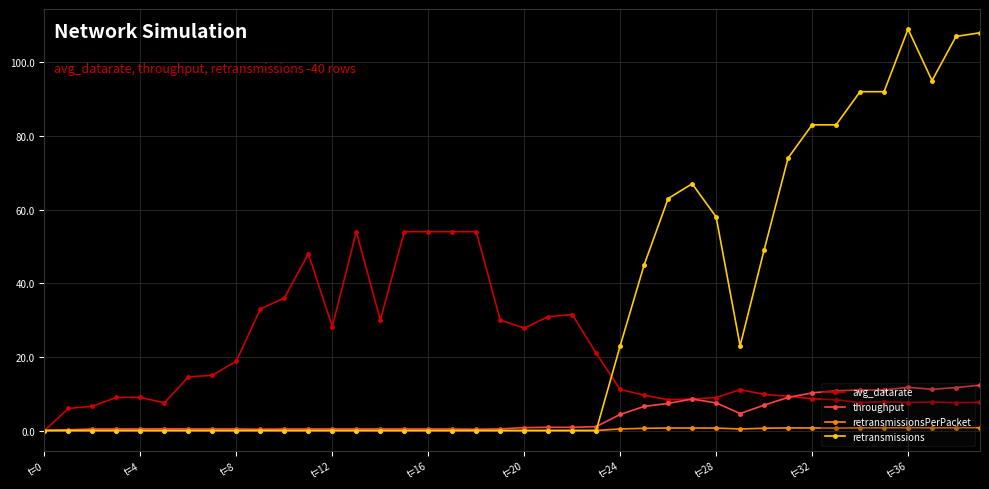

What is the maximum value for retransmissions?

109.0